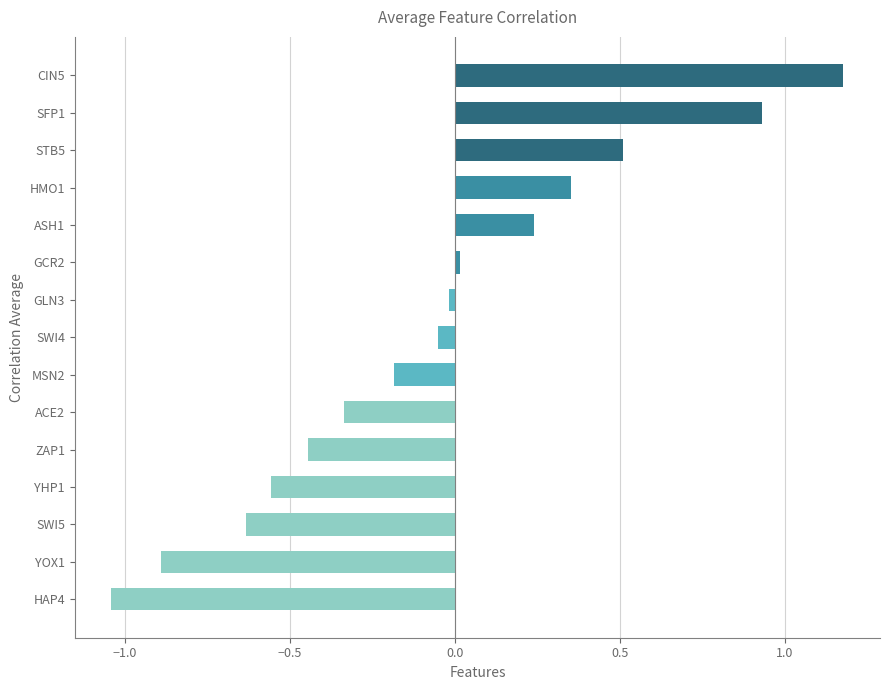

Is it true that the value at STB5 is 0.3?

False